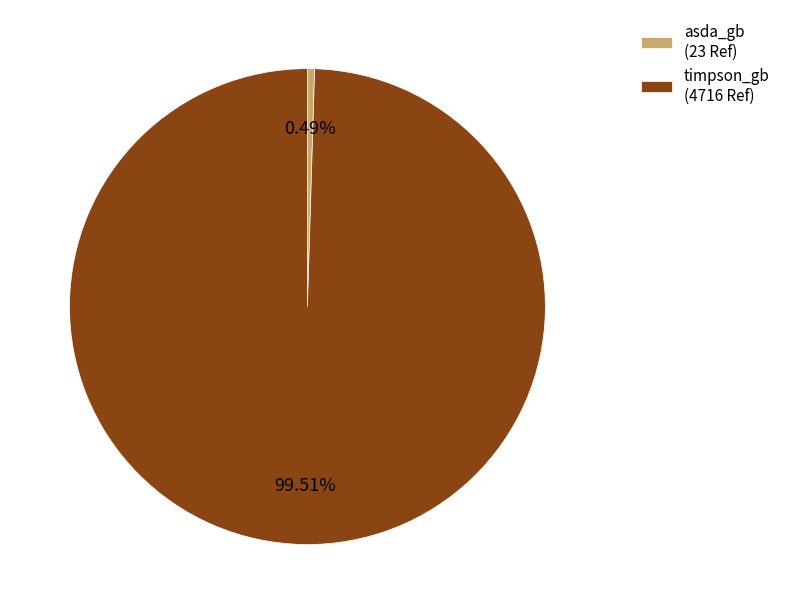

What is the total percentage of asda_gb and timpson_gb?

100.0%